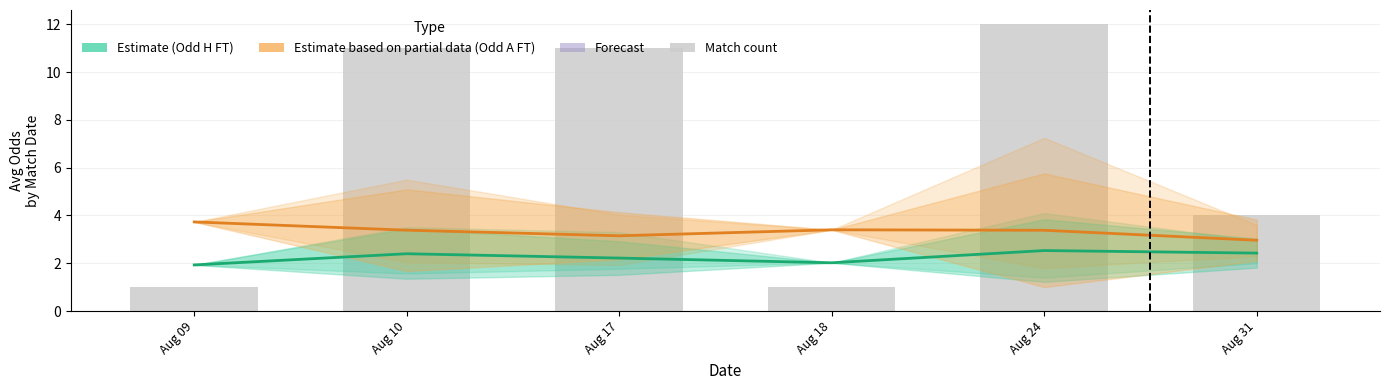

True or false: Match count has a value of 11.0 at Aug 17.

True